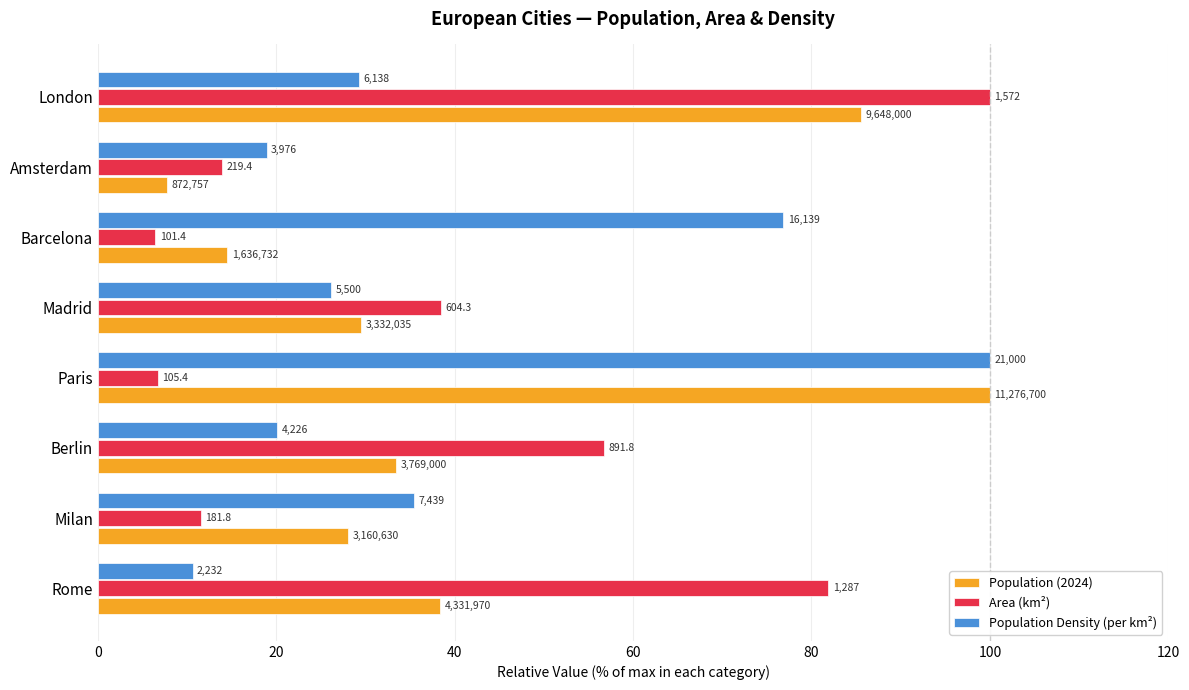

List the series in order of their peak value, lowest first.

Population (2024), Area (km²), Population Density (per km²)